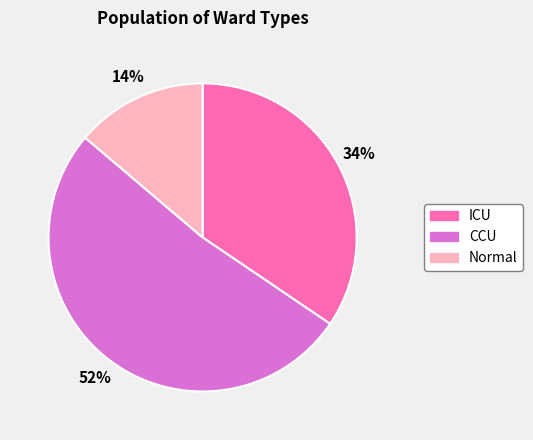

Count the number of slices in the pie.

3